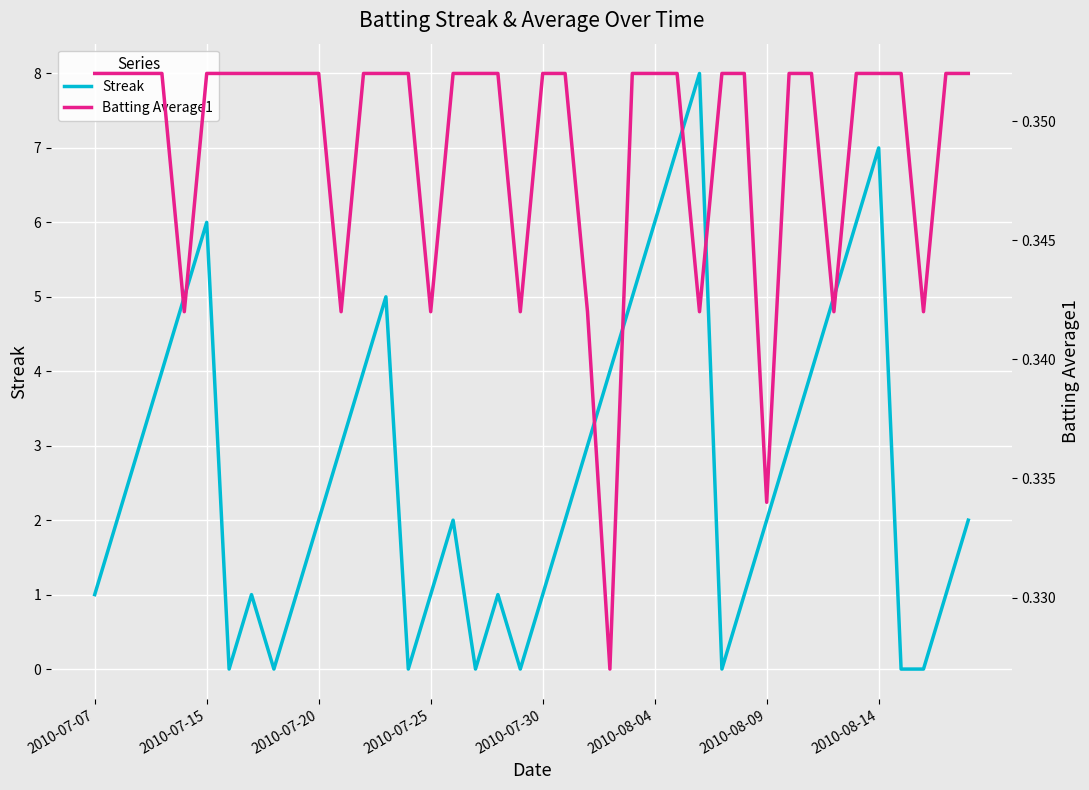

What is the sum of all Streak values?

108